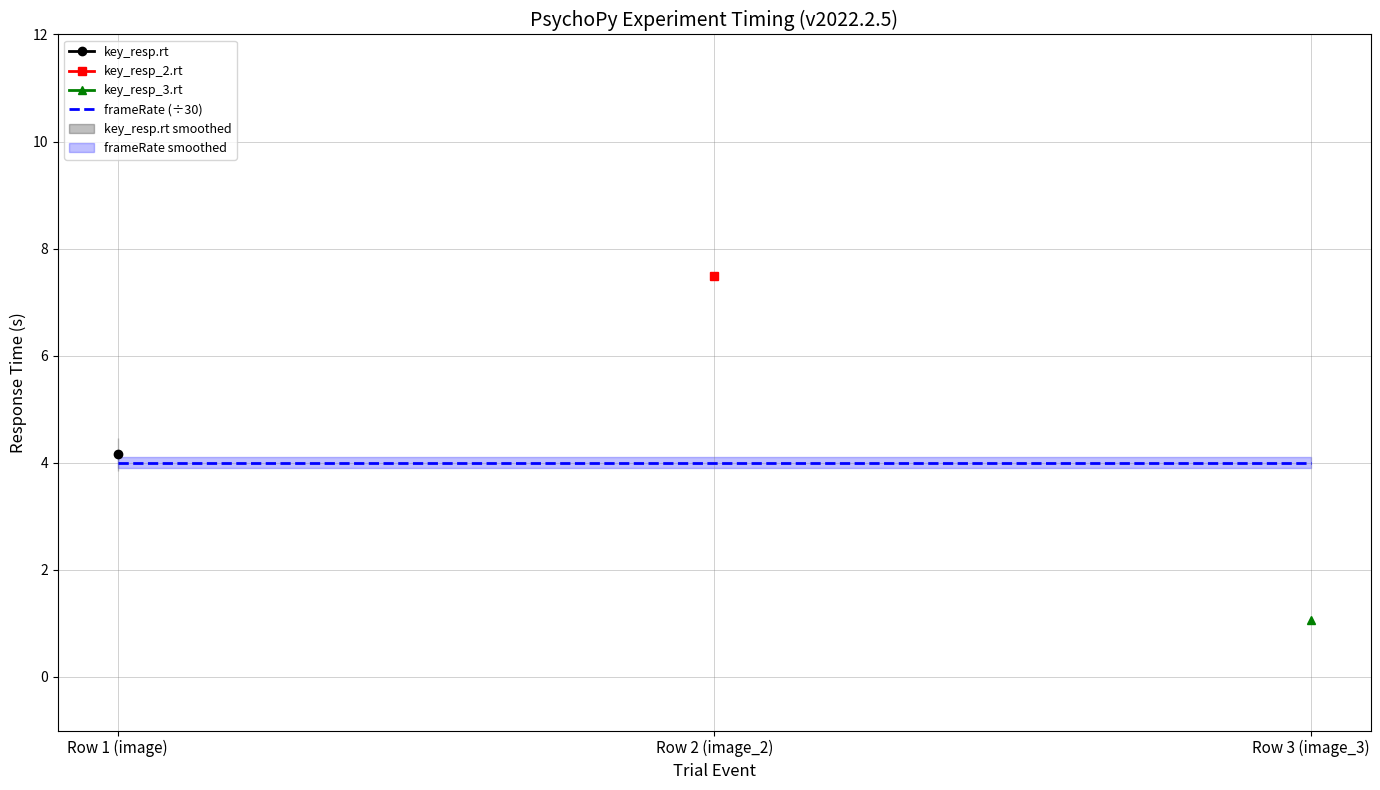

The frameRate (÷30) series shows 6.8 at Row 1 (image). True or false?

False